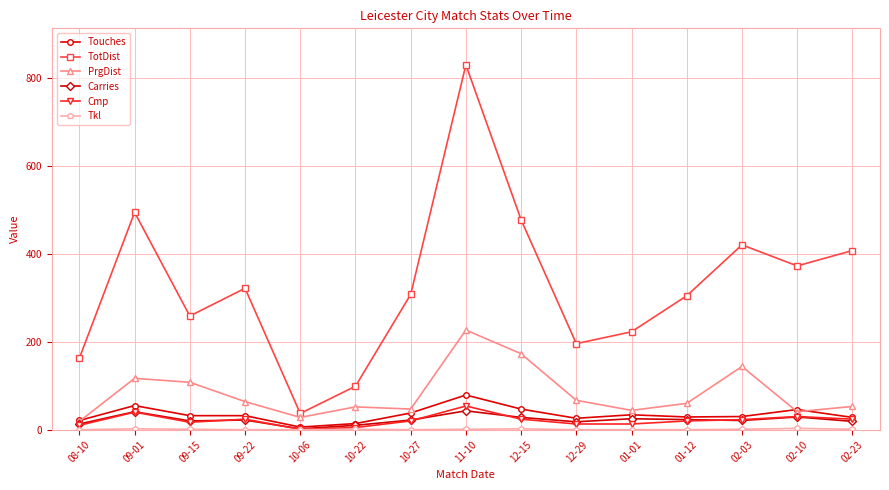

How many series are shown in this chart?

6